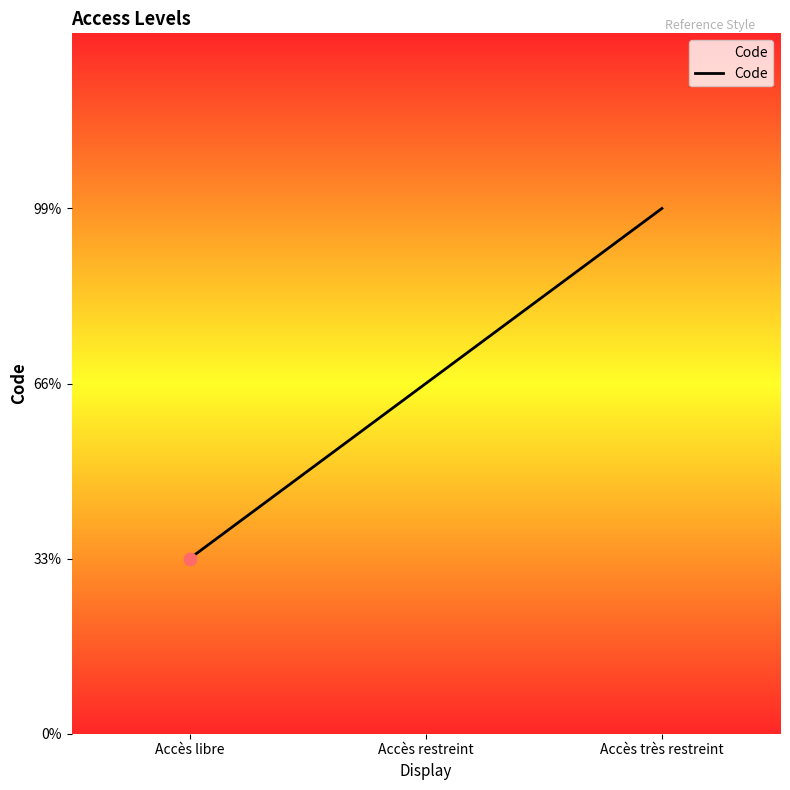

Which has a higher value, Accès libre or Accès restreint?

Accès restreint